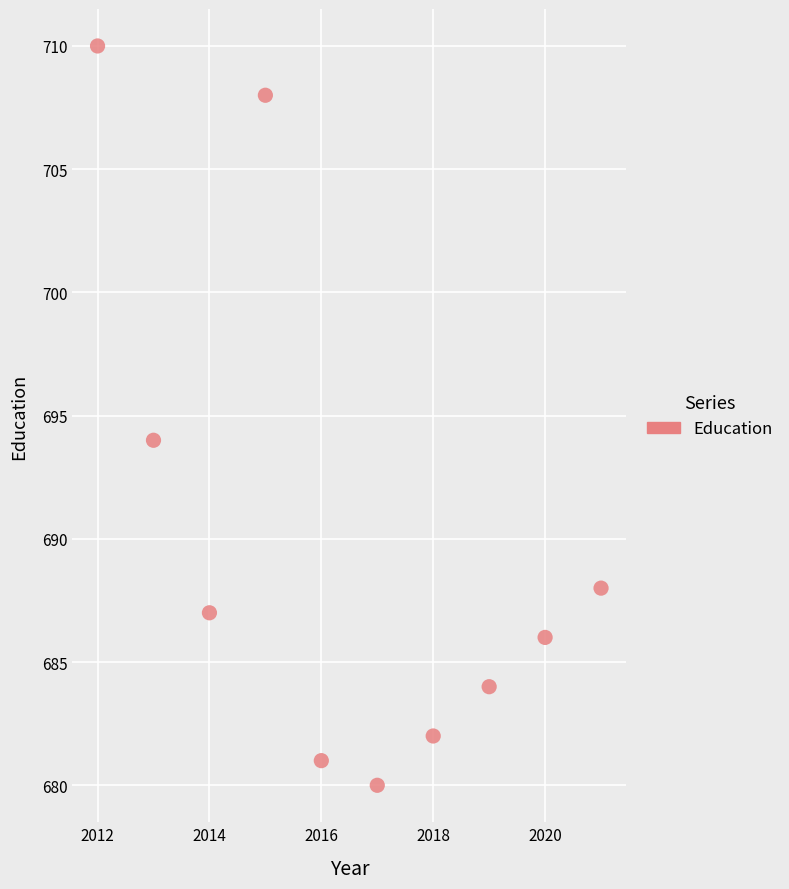

What is the average Y value?

690